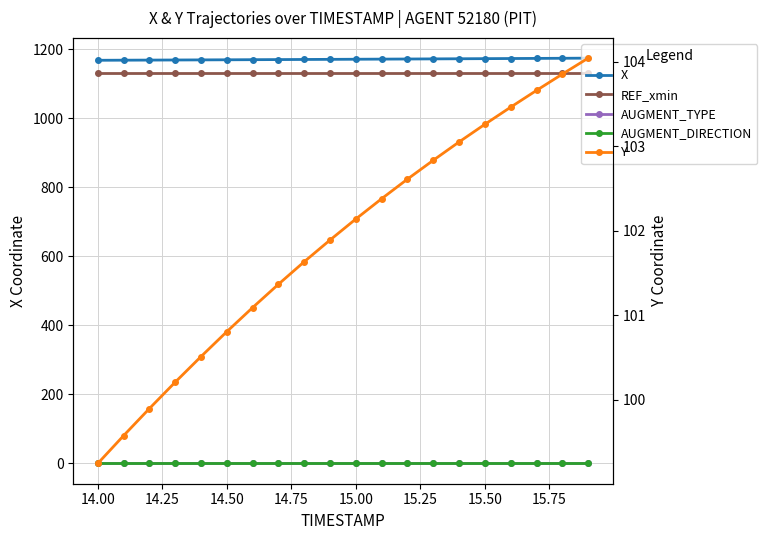

List the series in order of their peak value, lowest first.

AUGMENT_TYPE, AUGMENT_DIRECTION, Y, REF_xmin, X